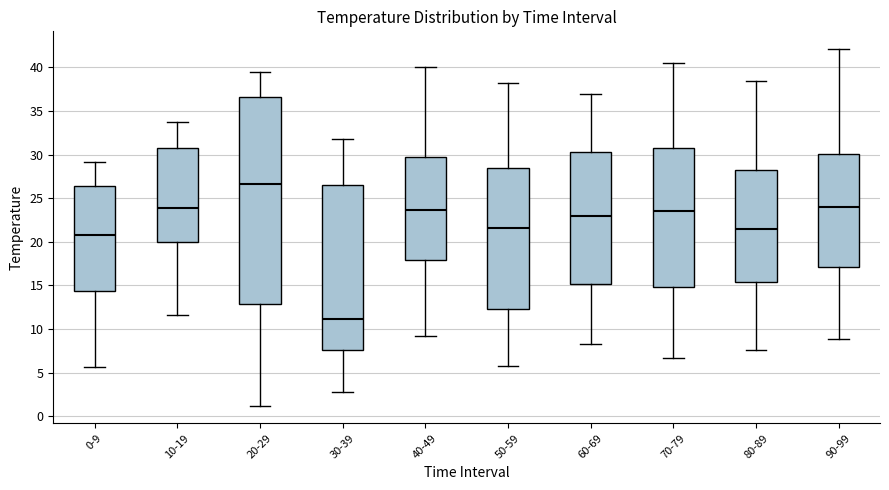

Where does the lower whisker of the box for 60-69 end on the y-axis? The values are not printed on the chart, so give them approximately, as read against the axis.

8.5